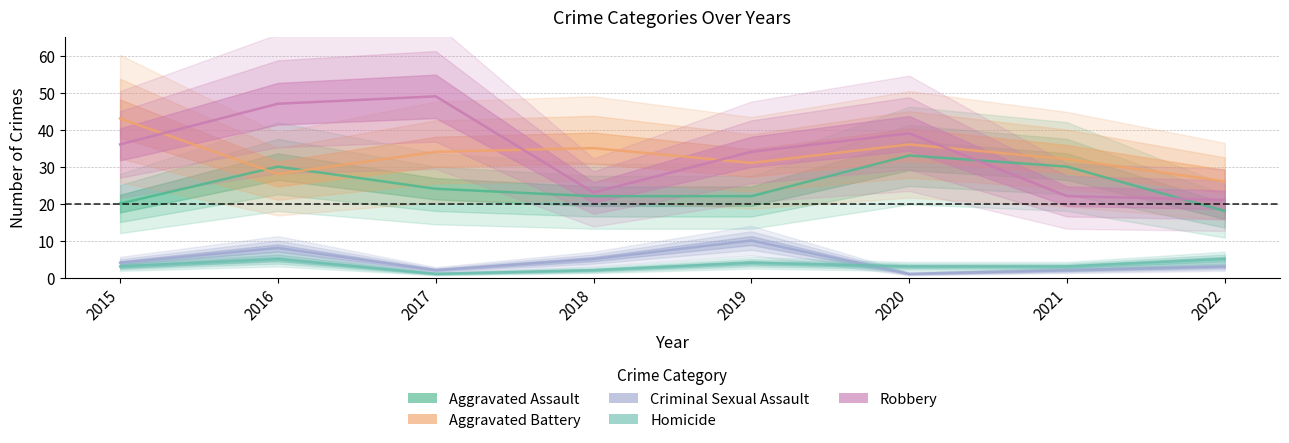

How many distinct data groups are displayed?

5